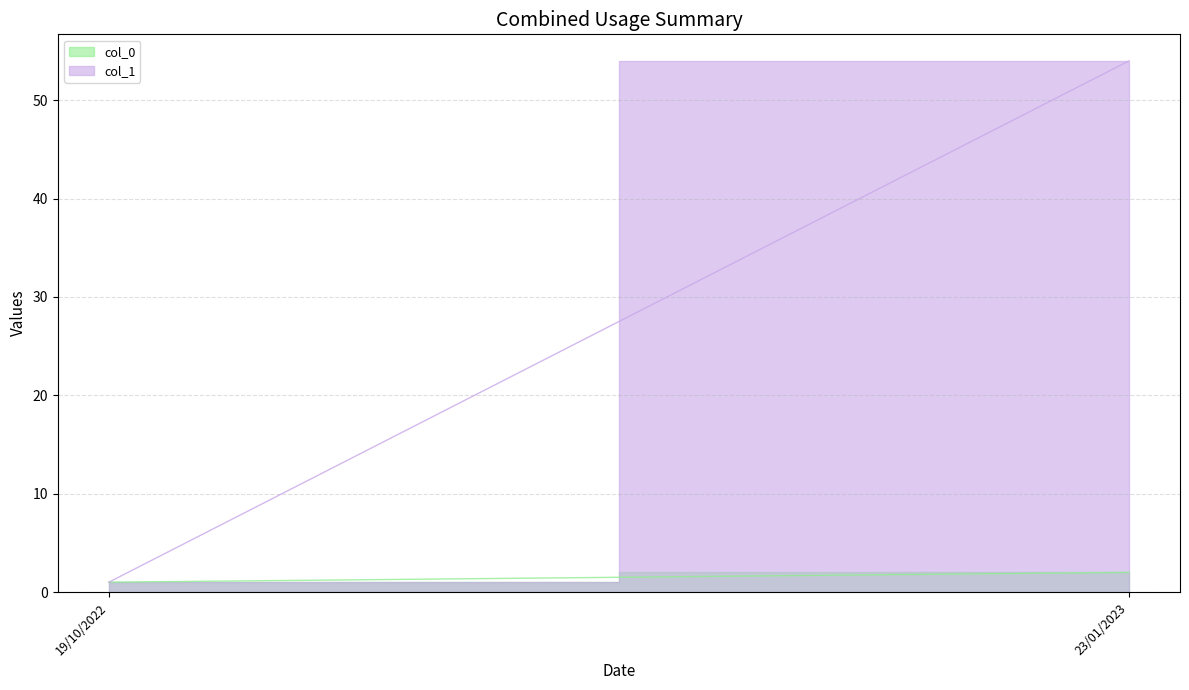

What is the label of the 1st point from the right?

23/01/2023